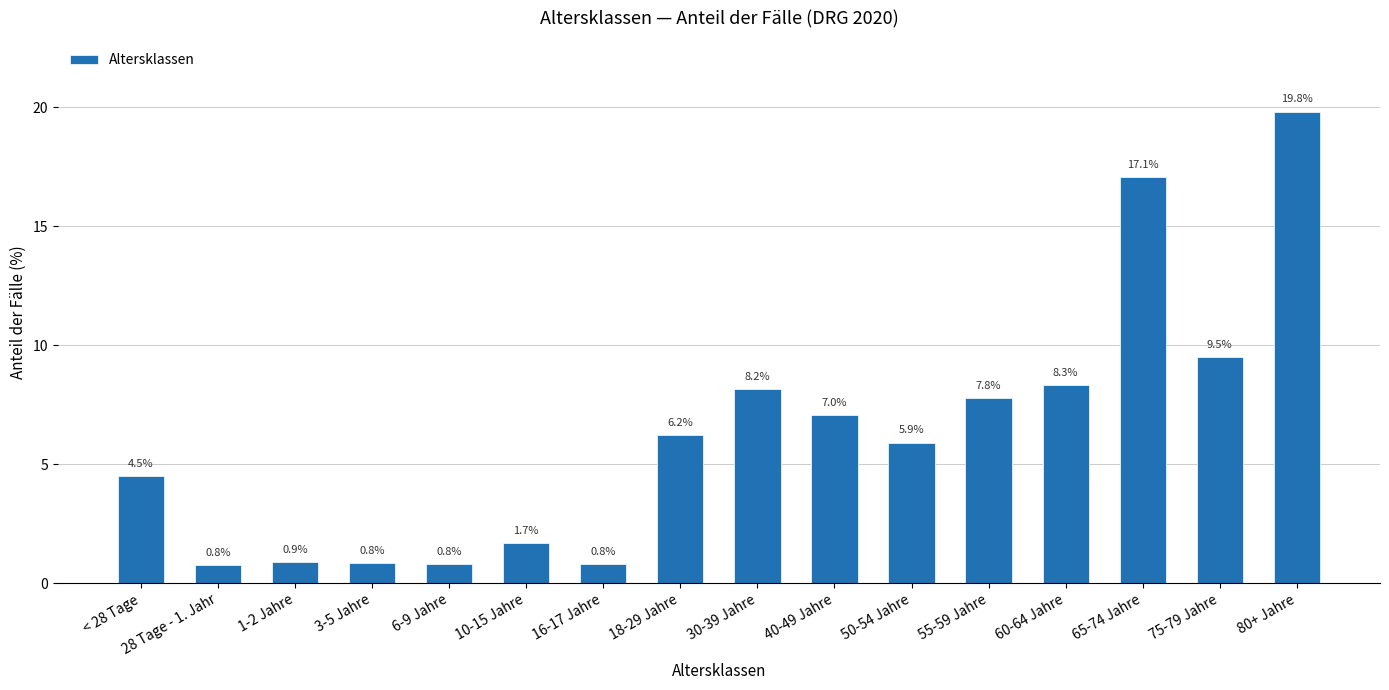

True or false: the data shows 3.1 at 55-59 Jahre.

False